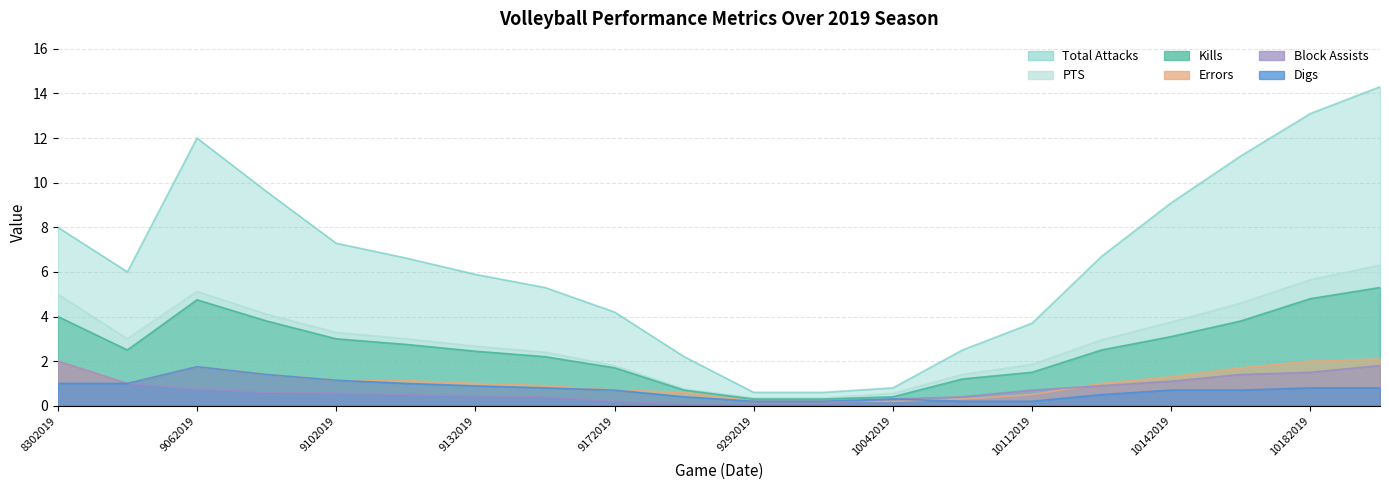

True or false: Kills and PTS intersect in this chart.

False